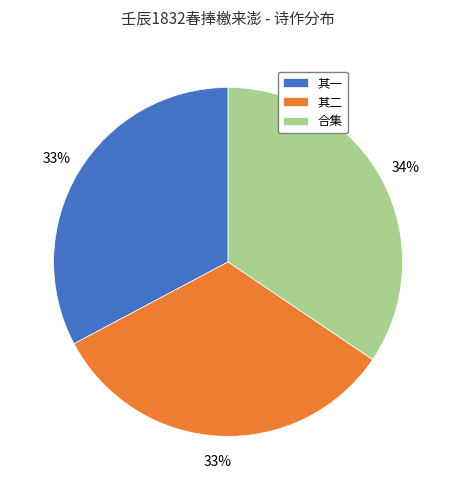

What is the largest slice in the pie chart?

合集